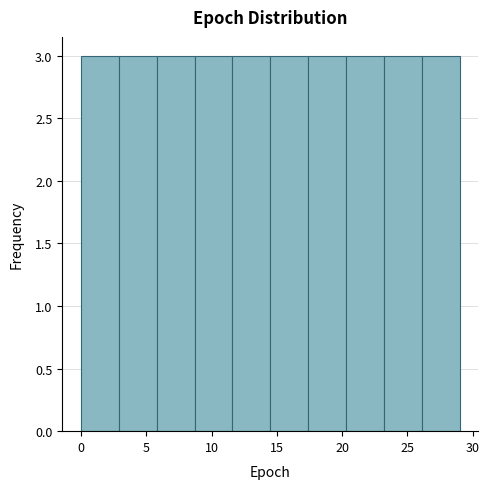

Reading left to right, transcribe this chart: for each bar, give the range it covers on the x-axis and its height. Neither the bar edges nor the heights are printed on the chart, so give them approximately, as read against the axes.

0.0 to 2.9: 3
2.9 to 5.8: 3
5.8 to 8.7: 3
8.7 to 11.6: 3
11.6 to 14.5: 3
14.5 to 17.4: 3
17.4 to 20.3: 3
20.3 to 23.2: 3
23.2 to 26.1: 3
26.1 to 29.0: 3